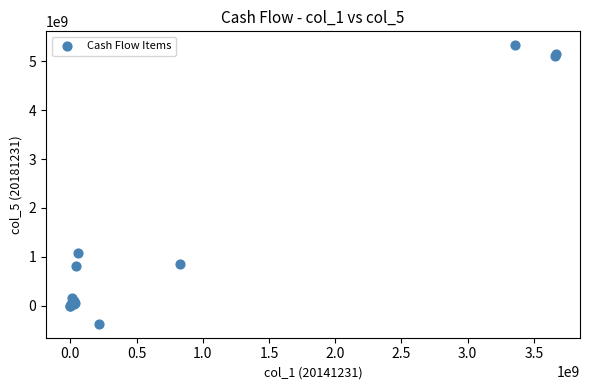

What Y value in the scatter plot is closest to 2478522712?

1073220062.8